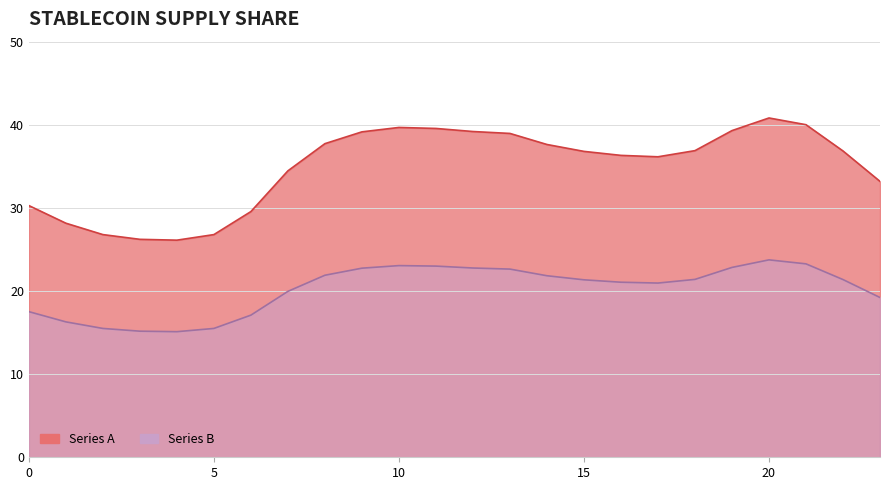

At which label is Series B closest to 19?

23